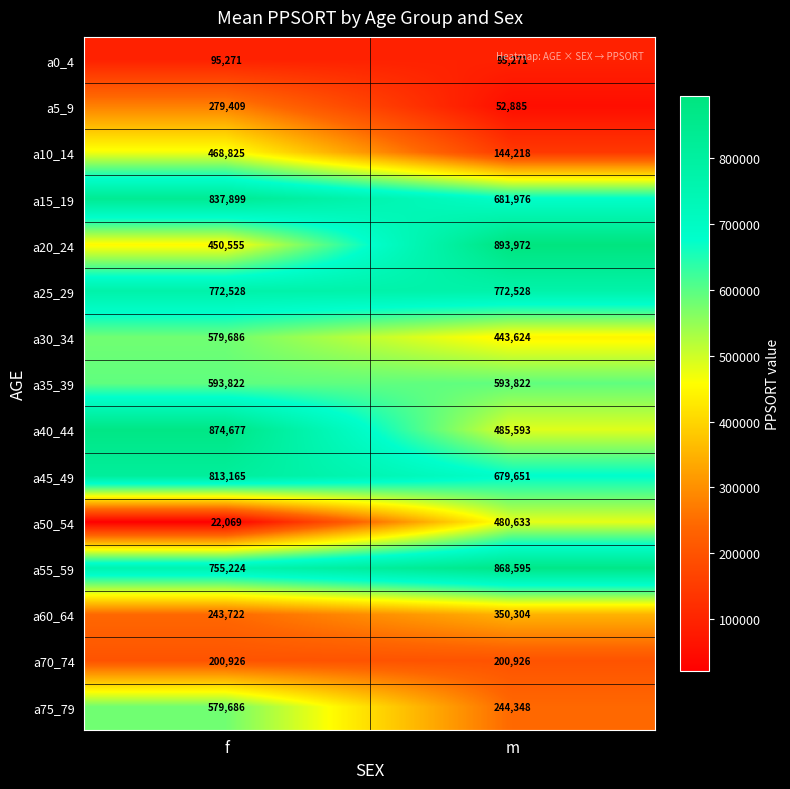

Between f and m, which series saw the biggest shift?

a50_54